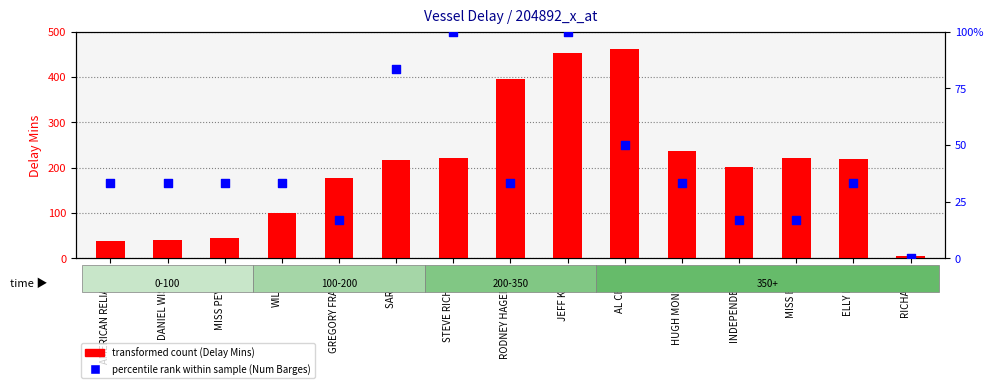

Which series has the largest total across all categories?

transformed count (Delay Mins)